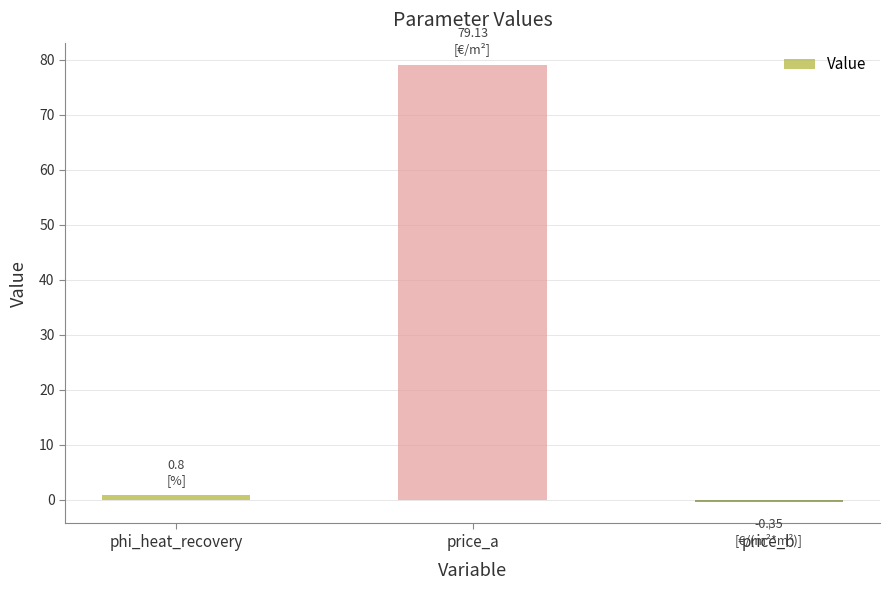

Is it true that the value at price_a is 104.6?

False